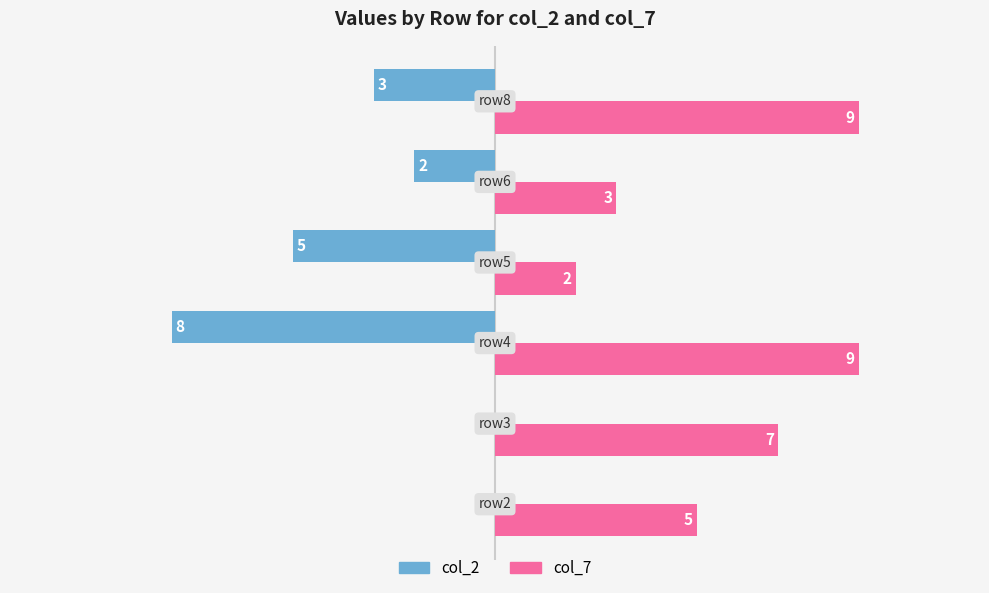

Which series has the largest total across all categories?

col_7